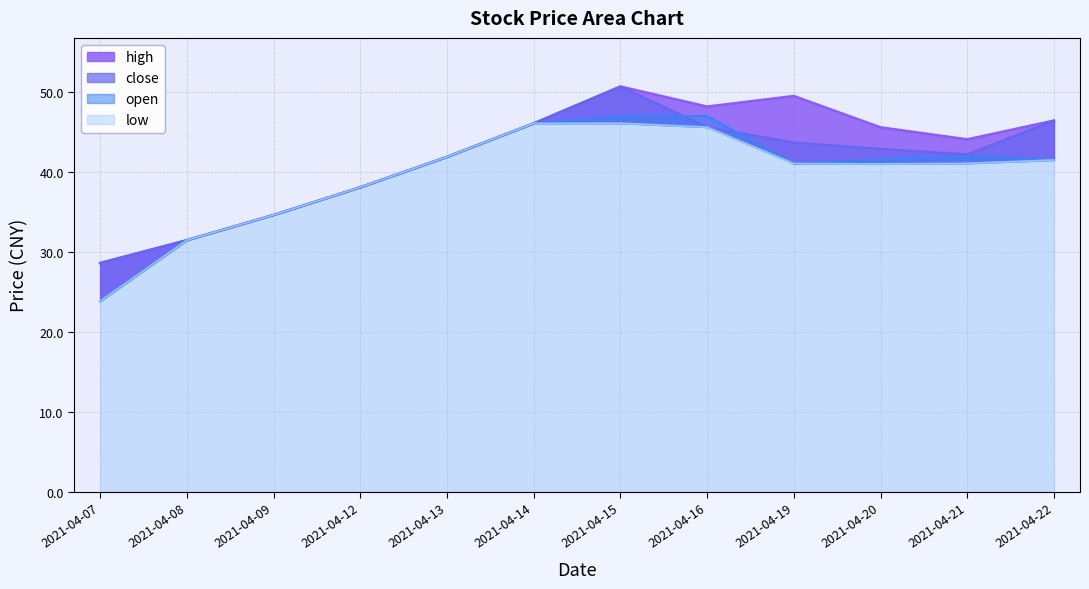

At how many categories does at least one series exceed 48?

3